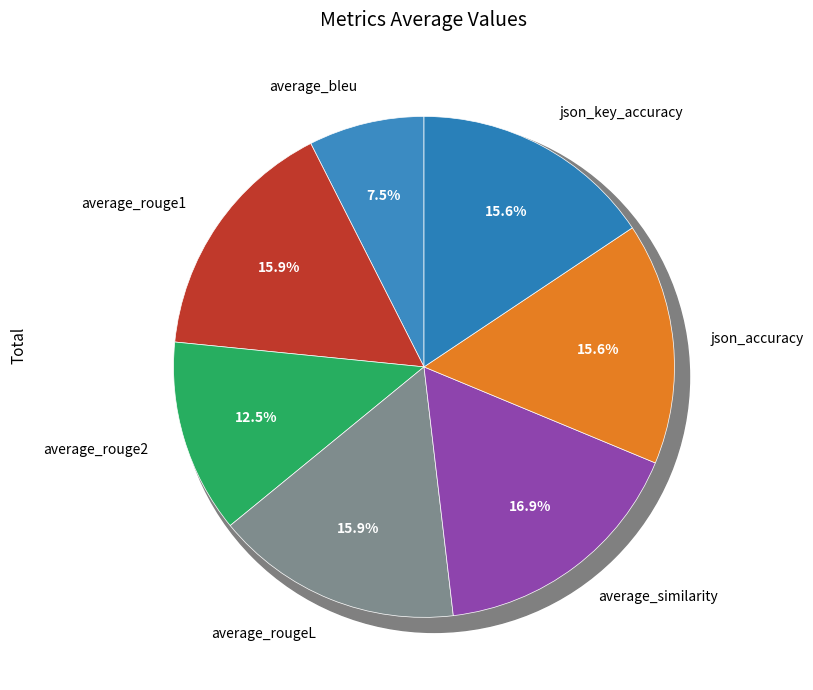

To the nearest percent, what is the average slice percentage?

14%